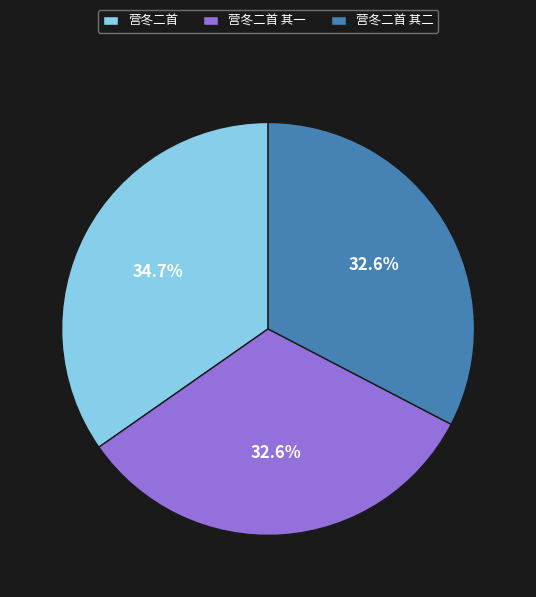

Is it true that 营冬二首 其一 is 33% of the pie?

True